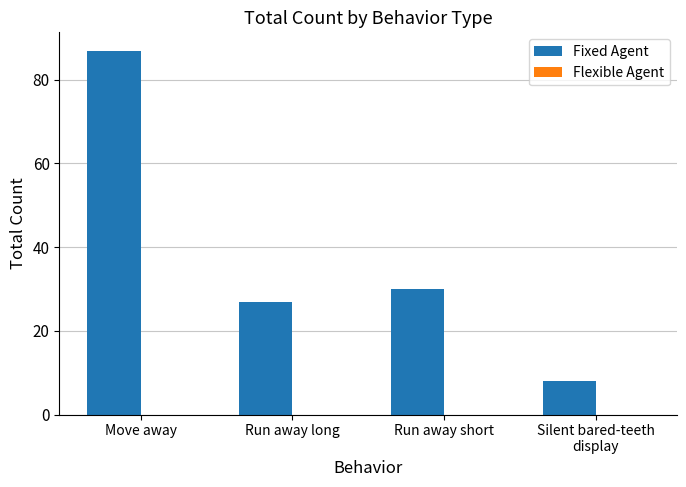

What is the greatest value displayed?

87